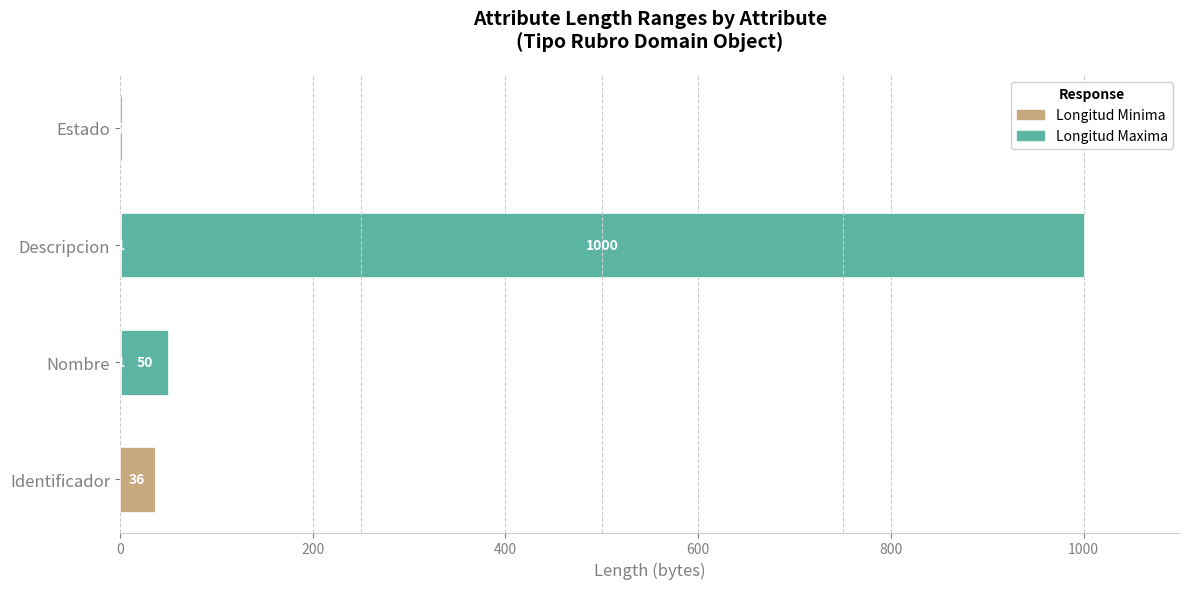

What is the sum of the Longitud Minima values at Estado and Descripcion?

3